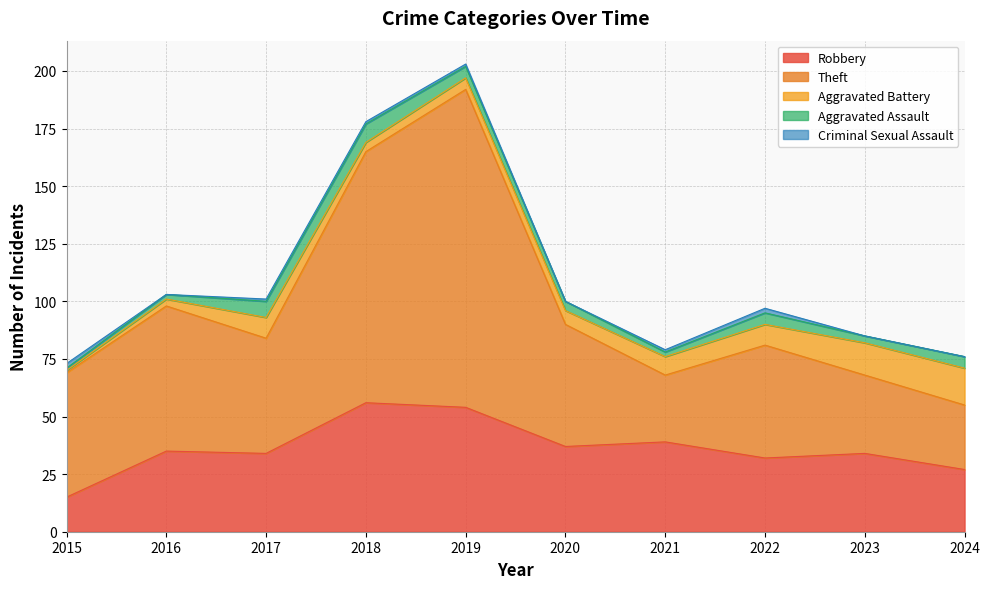

What is the difference between the highest and lowest values at 2022?

47